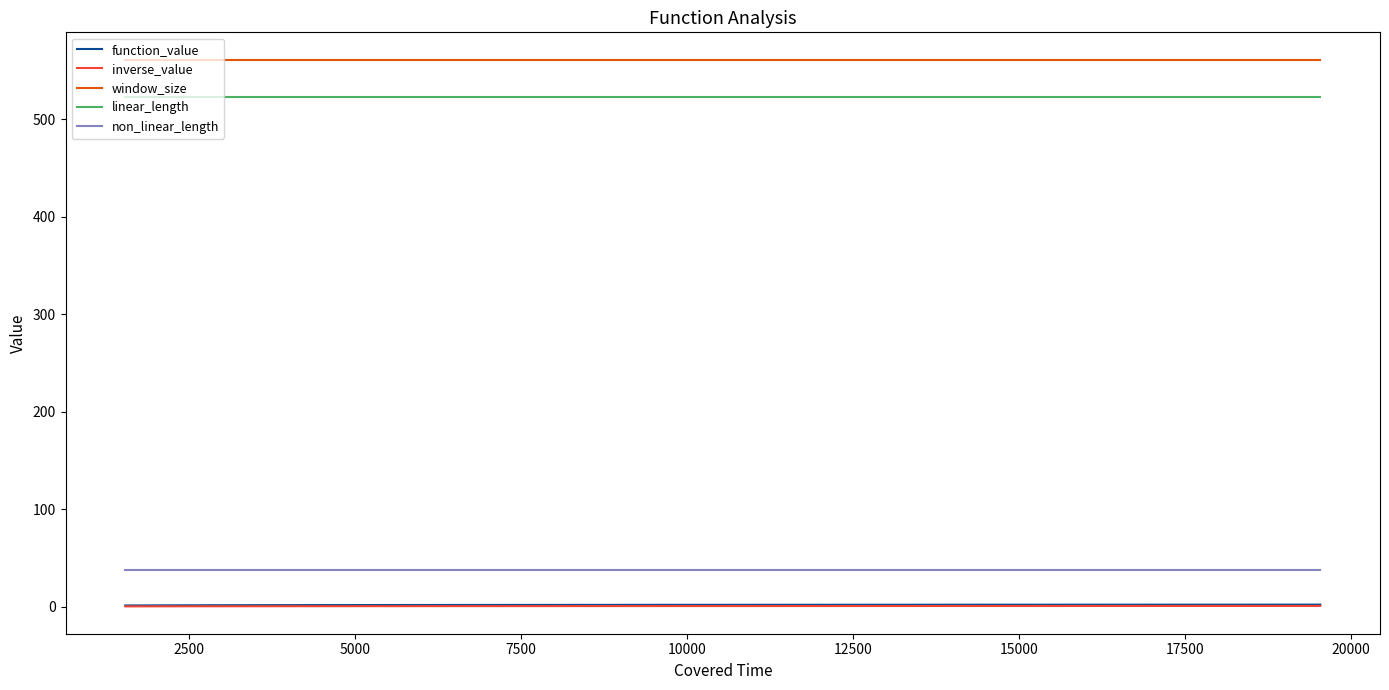

True or false: linear_length and function_value intersect in this chart.

False